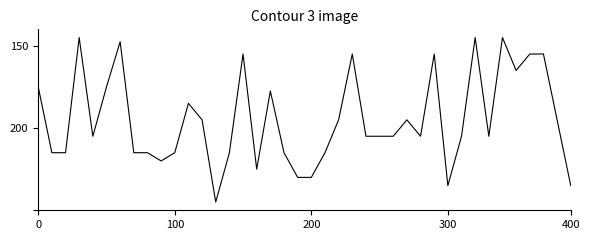

Does the chart display data point markers on the line(s)?

No